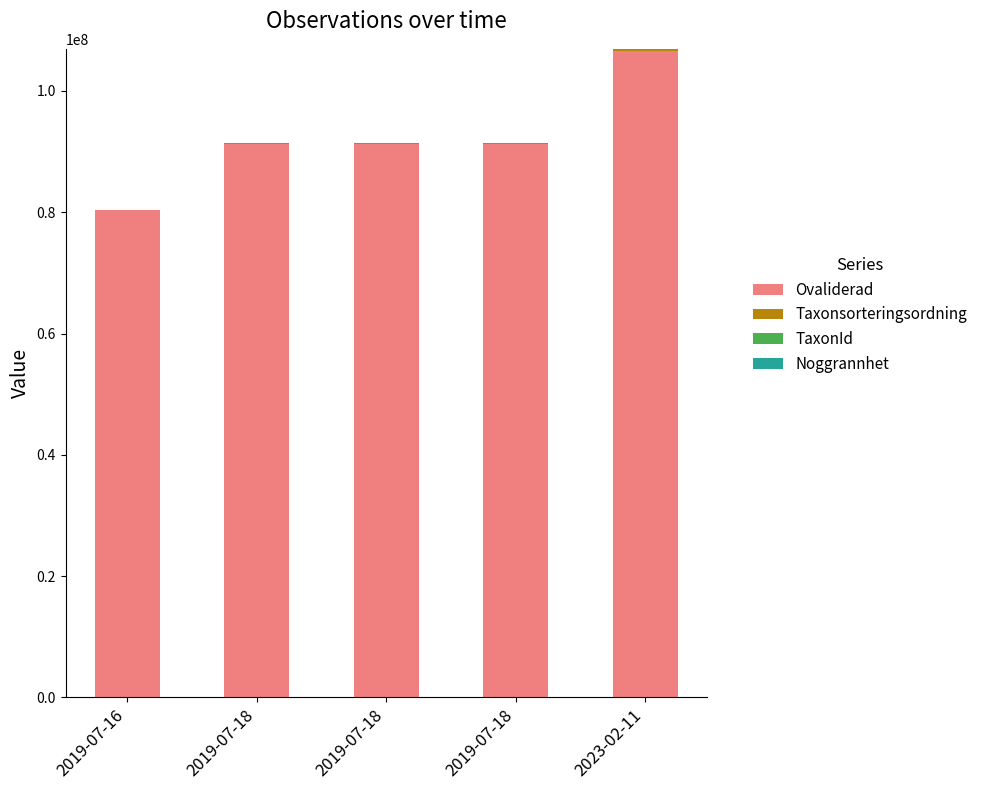

Does the chart contain stacked bars?

Yes